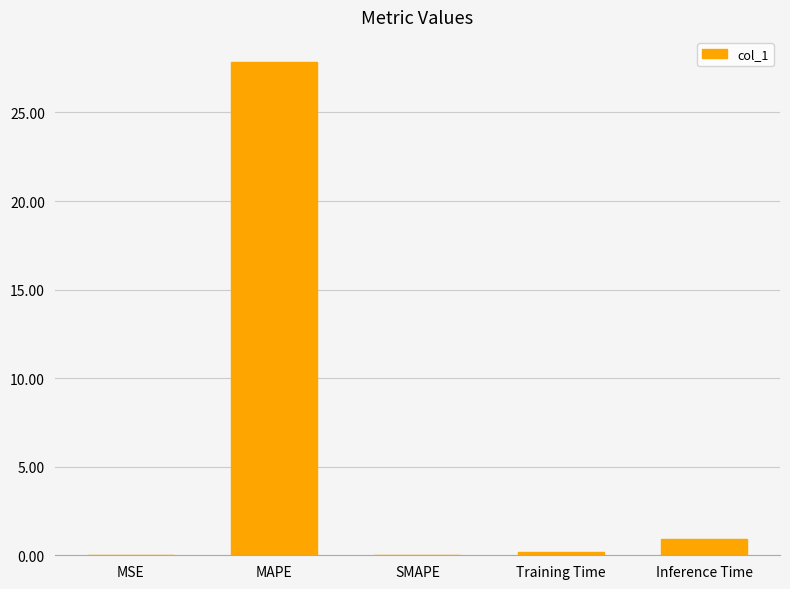

Which label corresponds to the largest value in the chart?

MAPE